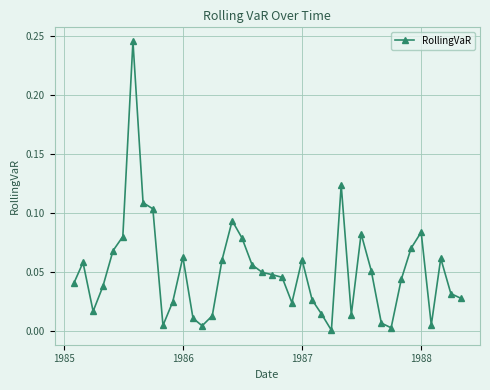

True or false: the data has more than 0 interior local peaks.

True